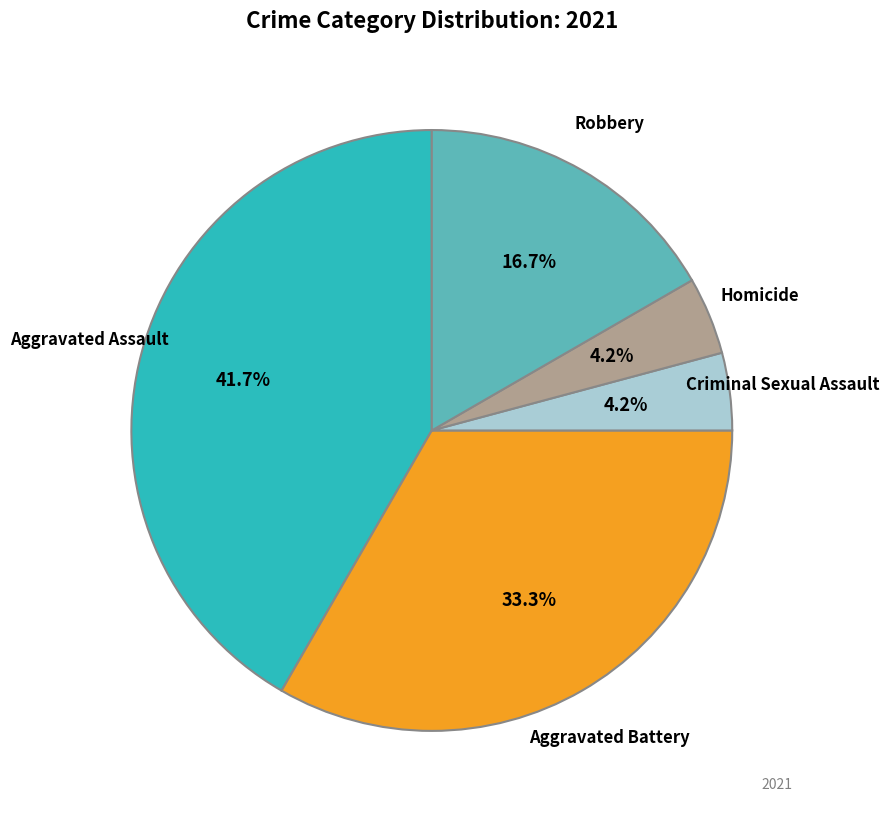

Which category has the biggest portion of the pie?

Aggravated Assault